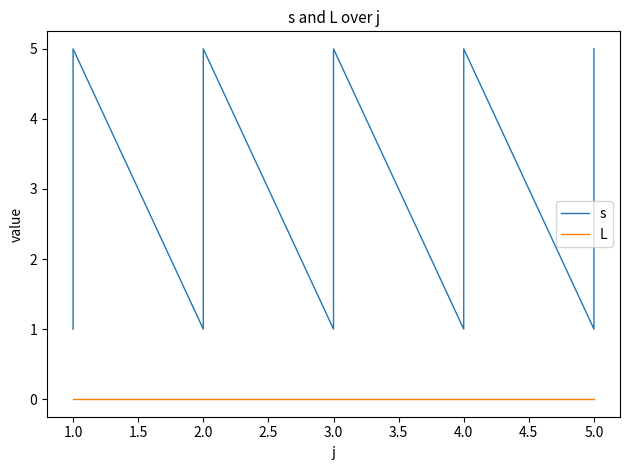

Is the value of s at 3.0 greater than the value of L at 5.0?

Yes